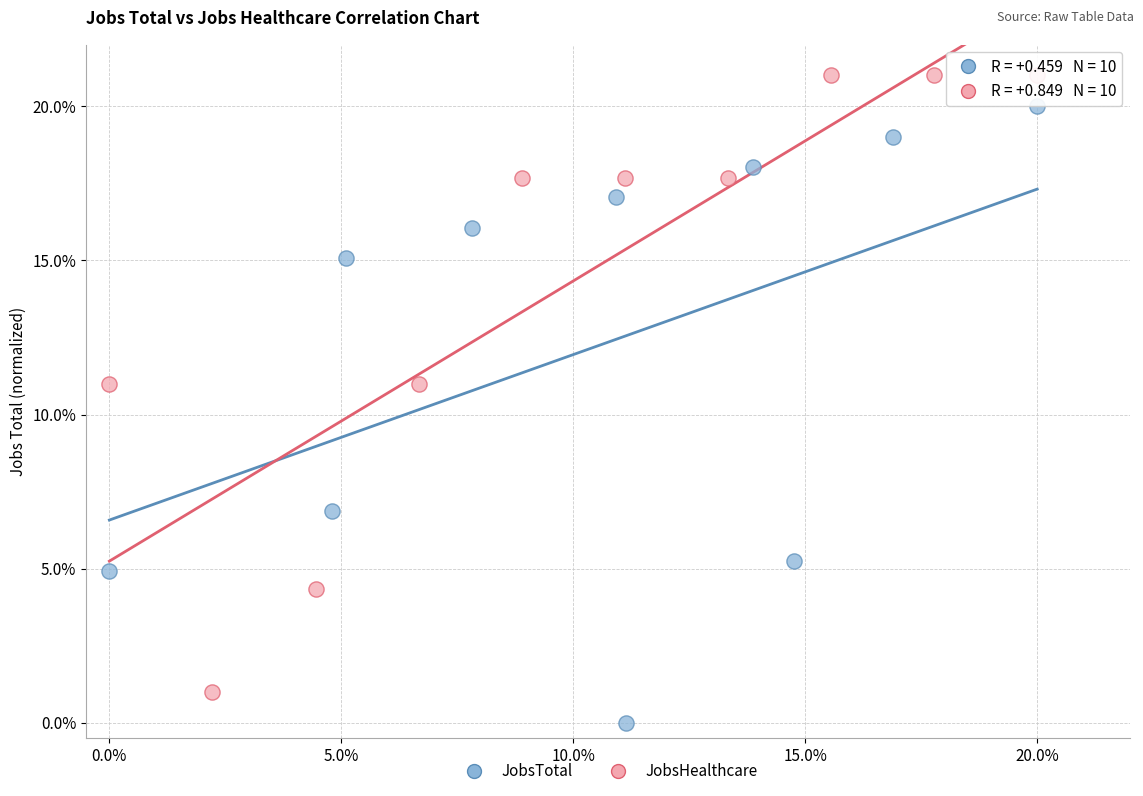

Which series reaches the minimum Y coordinate?

JobsTotal